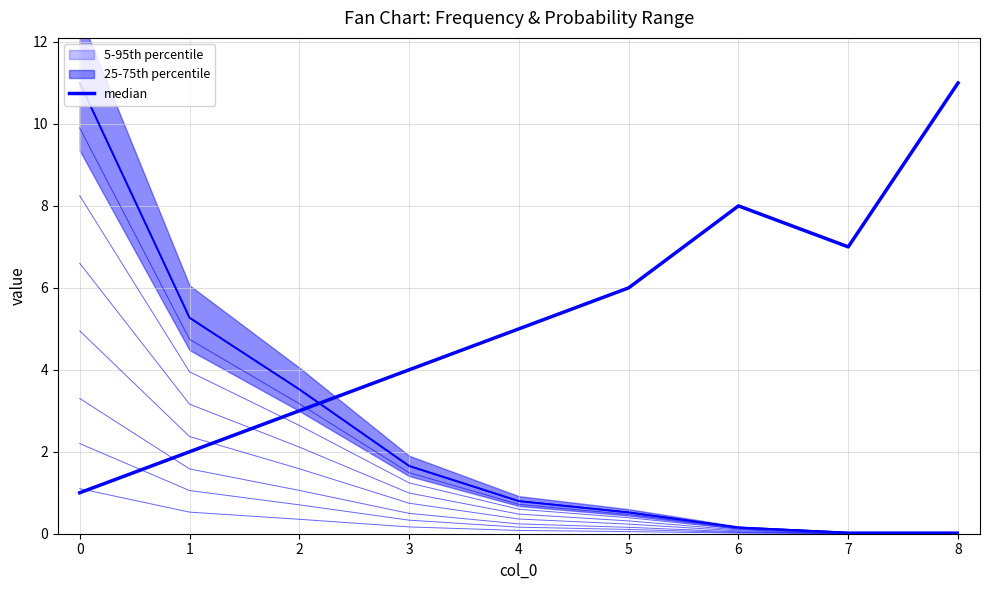

True or false: proba has a value of 0.1 at 5.

False